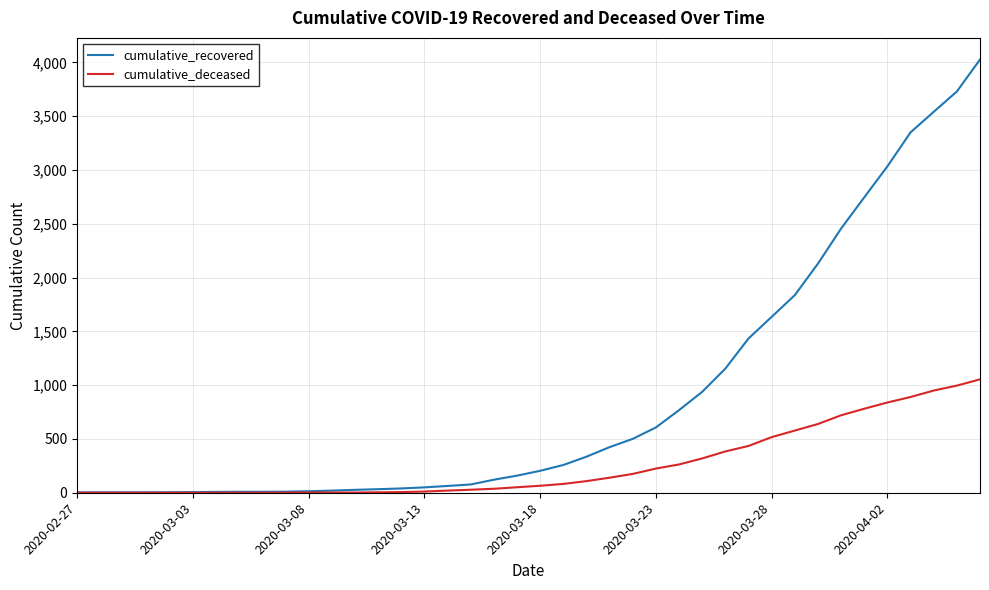

Rank the series by their average value, from highest to lowest.

cumulative_recovered, cumulative_deceased